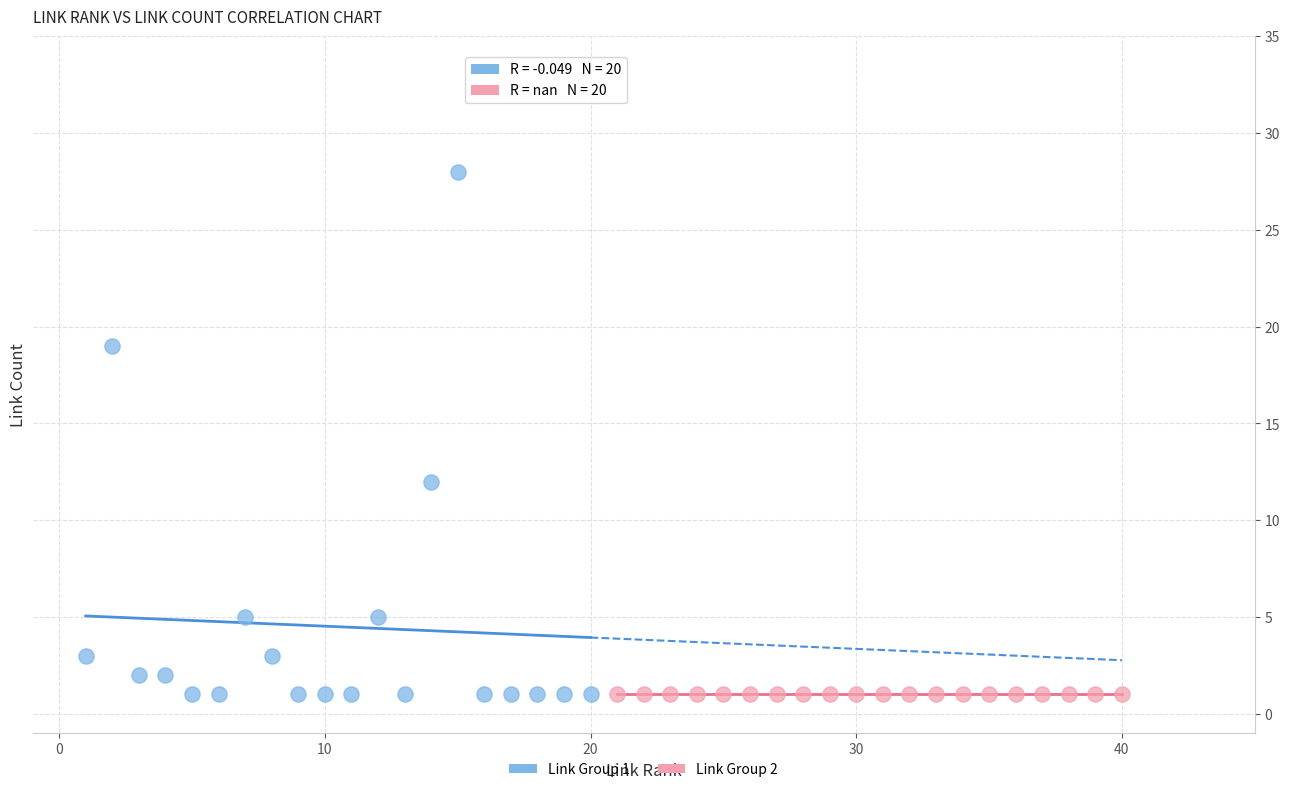

Which series contains the highest Y value?

Link Group 1